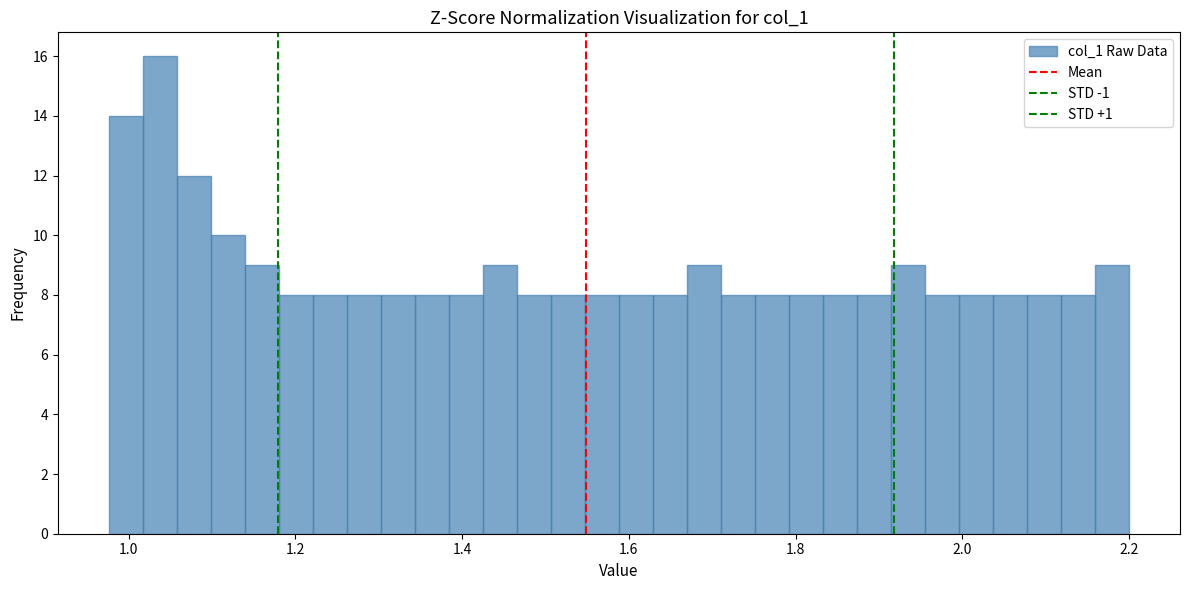

Read against the x-axis, roughly where is the centre of the tallest bar?

1.04